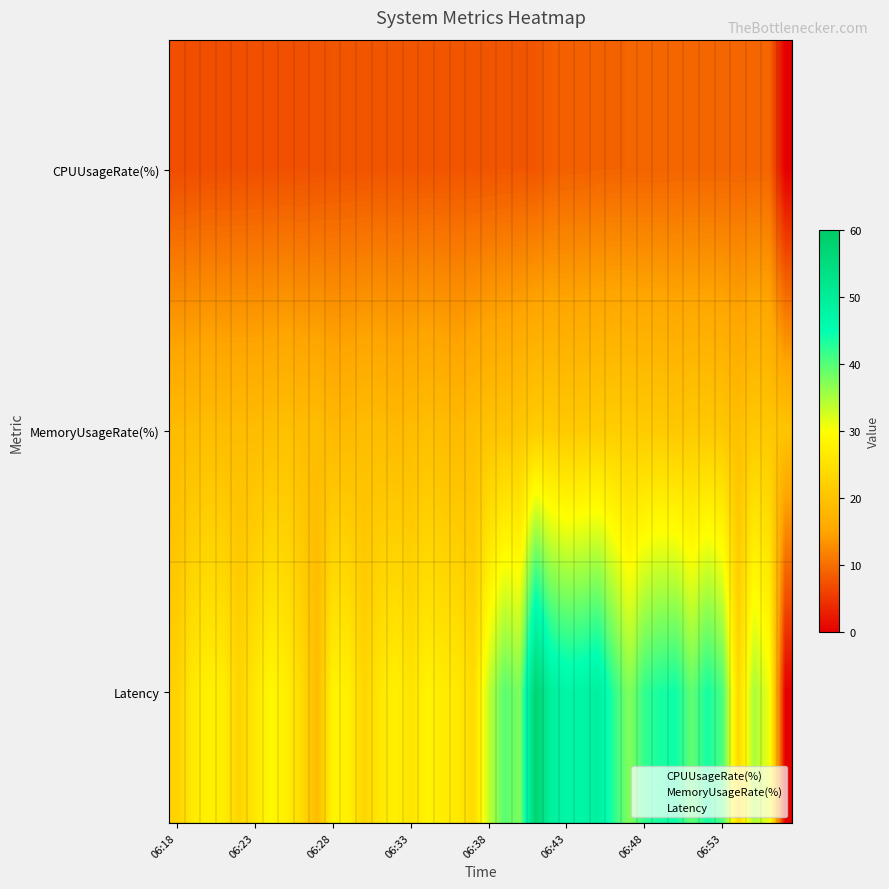

List the series in order of their peak value, lowest first.

CPUUsageRate(%), MemoryUsageRate(%), Latency